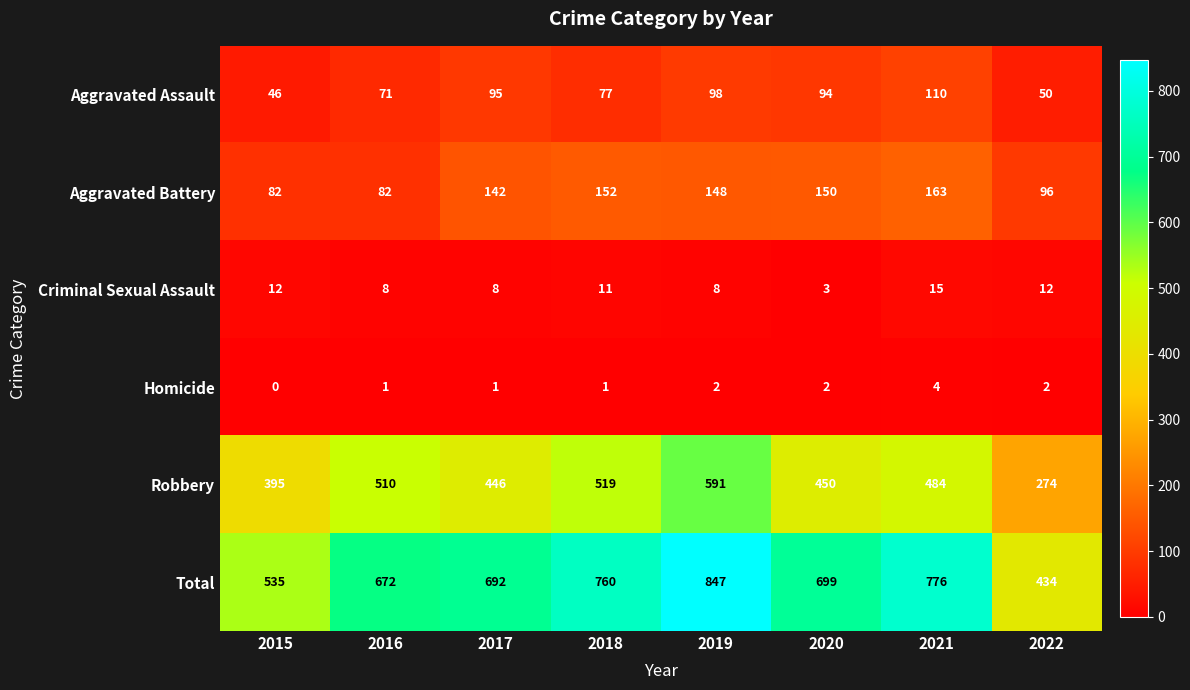

The value of Robbery at 2017 is 640. True or false?

False